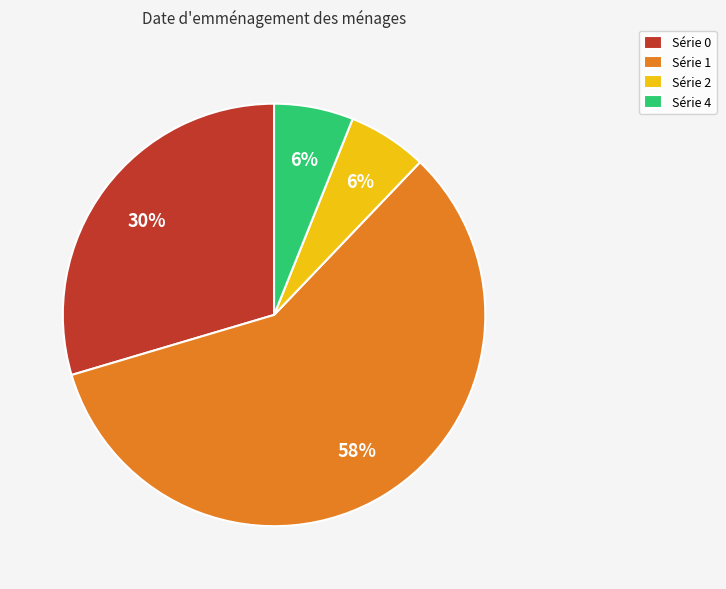

How many segments does this pie chart have?

4